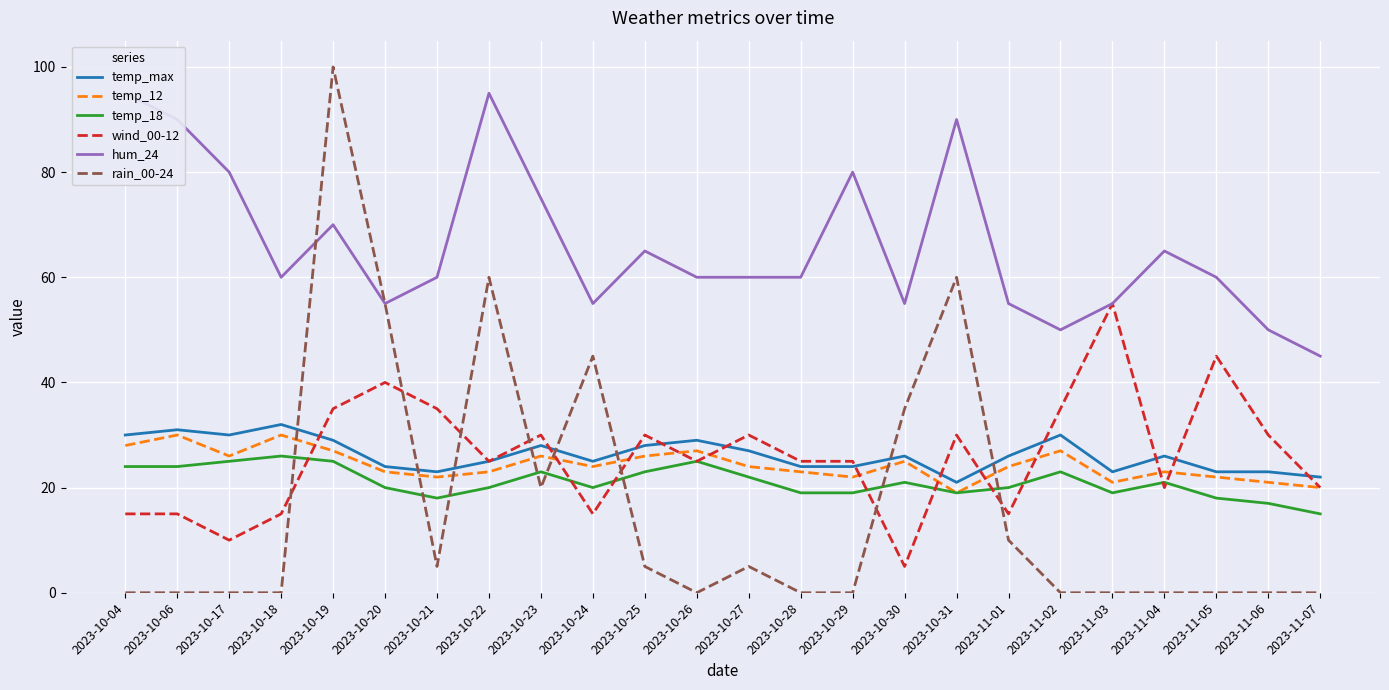

Count the number of data series in this chart.

6